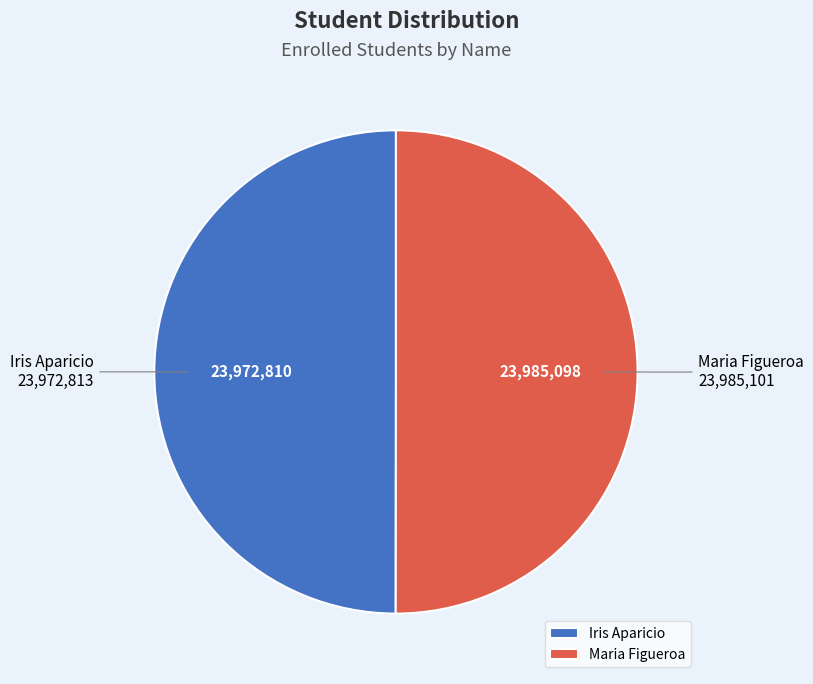

Count the number of slices in the pie.

2